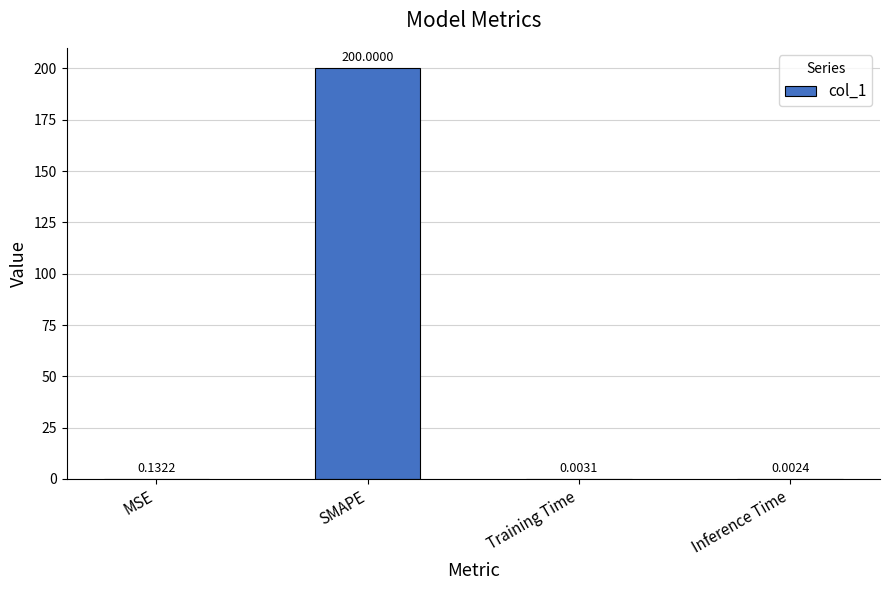

Which category has the highest value across all series?

SMAPE